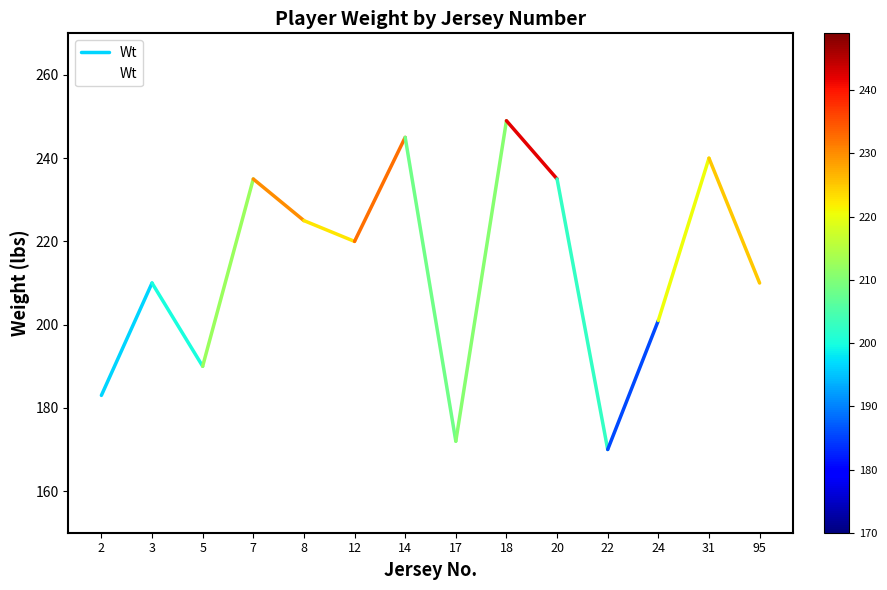

The value at 17 is 172. True or false?

True